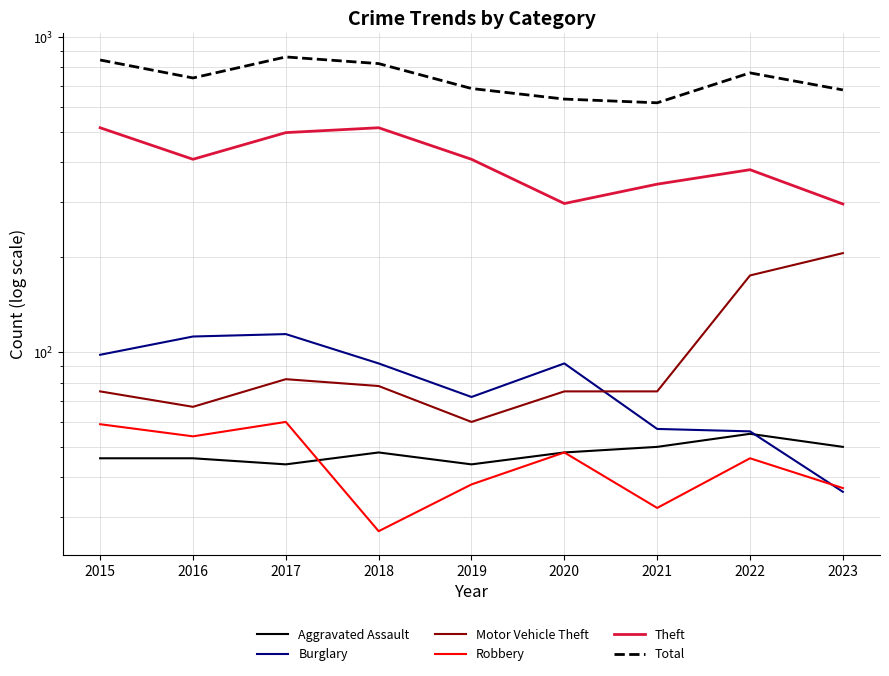

At 2023, list the series in order from smallest to largest.

Burglary, Robbery, Aggravated Assault, Motor Vehicle Theft, Theft, Total